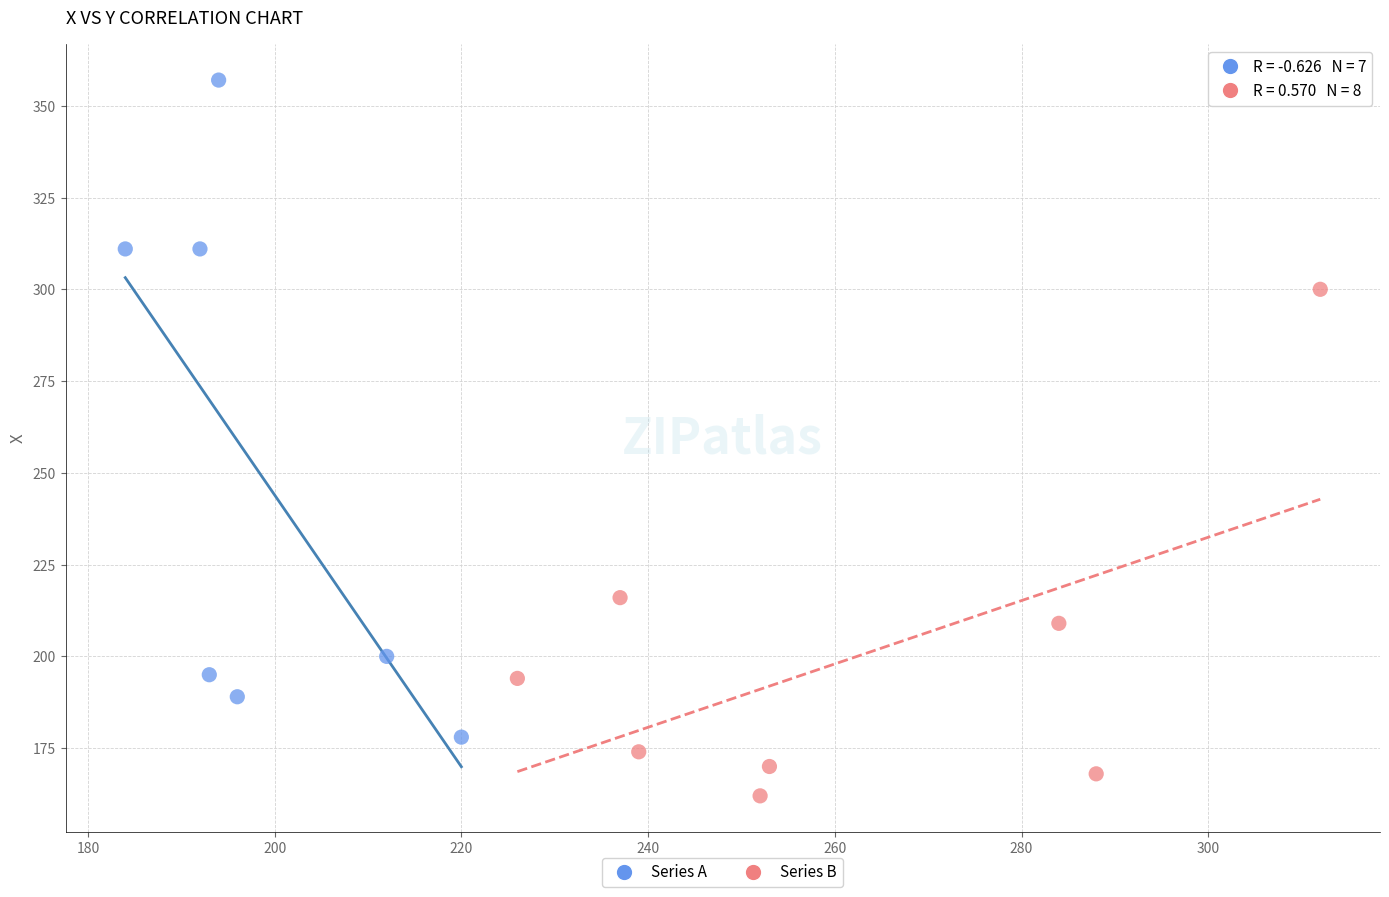

Which series has the largest Y range (max minus min)?

Series A